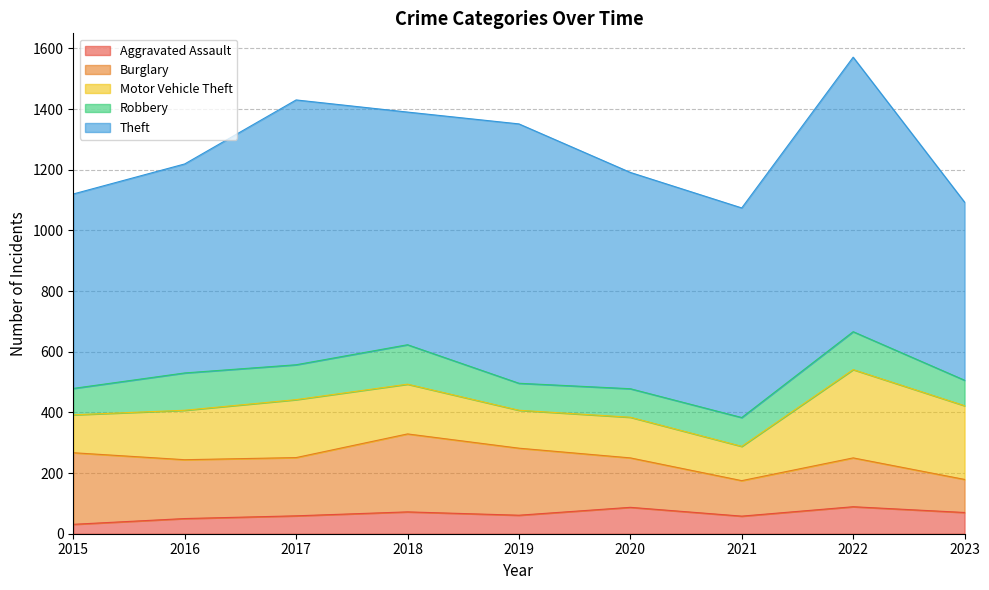

What is the value of the Robbery point at the 7th from the left?

95